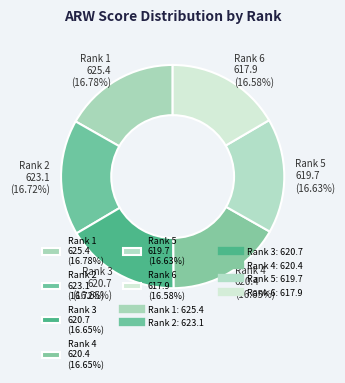

Approximately how many times larger is the value at Rank 3 620.7 (16.65%) compared to Rank 6 617.9 (16.58%)?

1.0